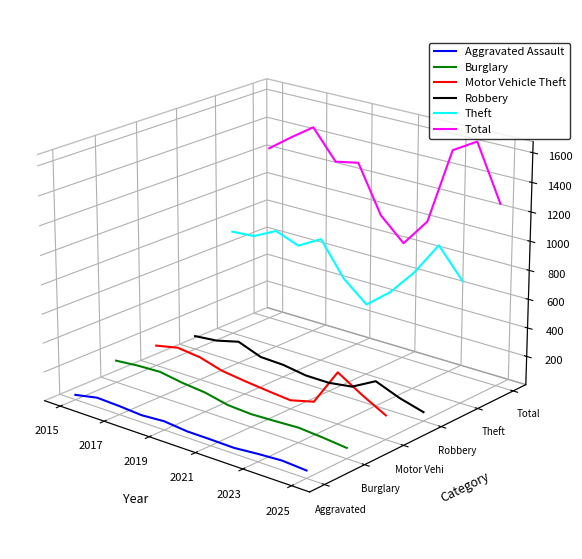

How many lines are shown in the chart?

6